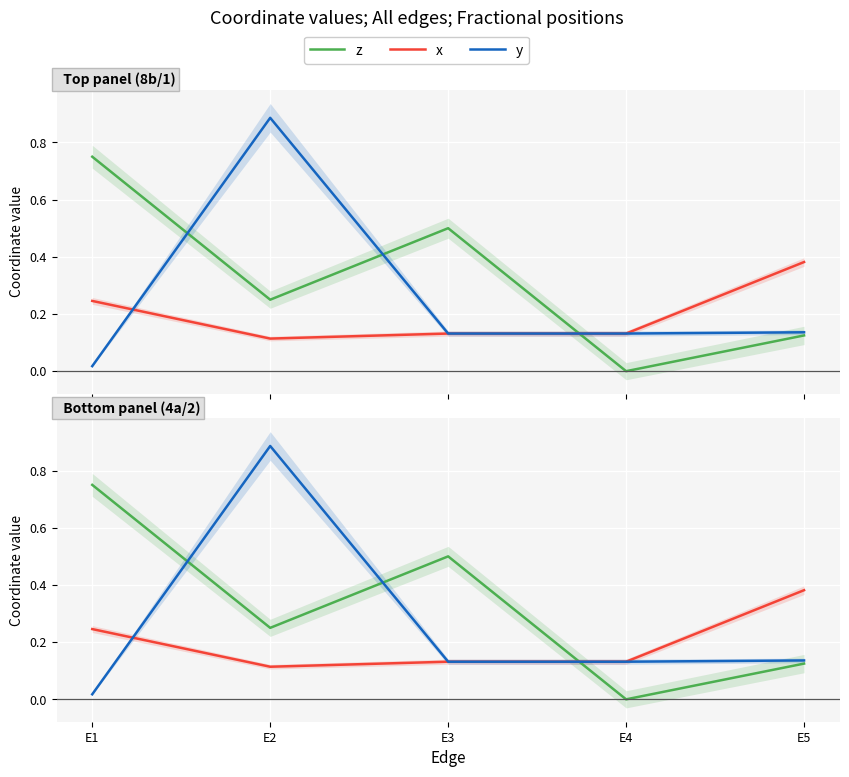

The value of x at E4 is 0.1. True or false?

True